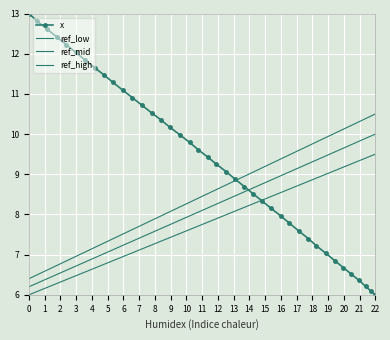

What is the highest value of the x series?

13.0